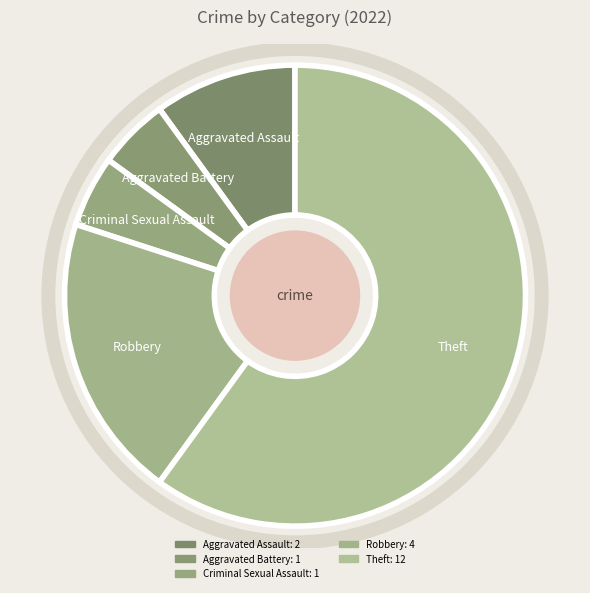

The Criminal Sexual Assault slice represents 5% of the pie. True or false?

True